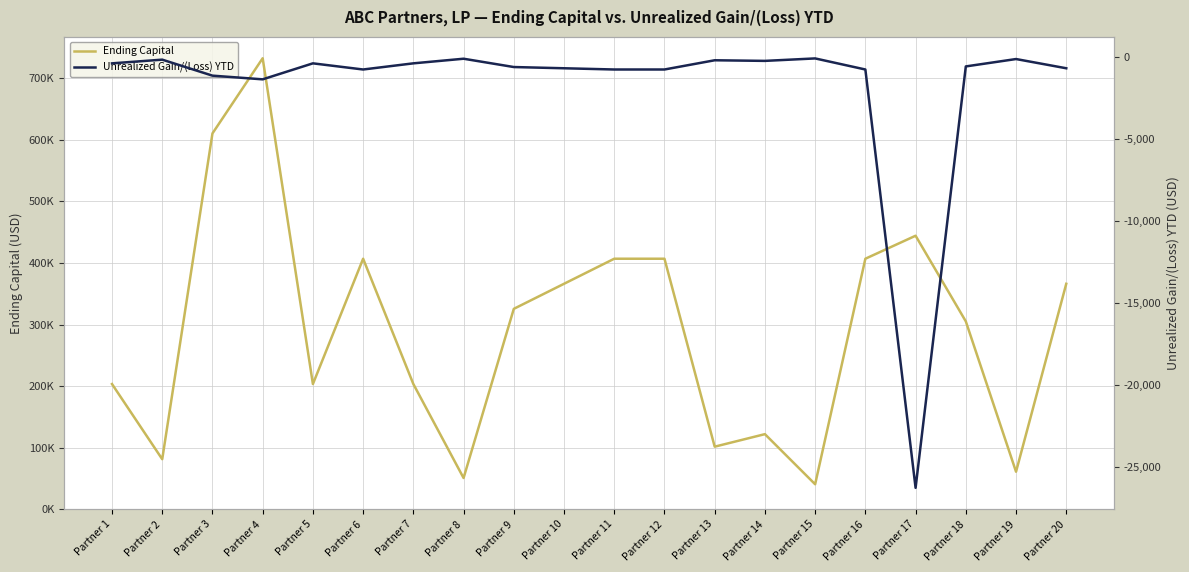

Between Partner 15 and Partner 3, which is larger?

Partner 3